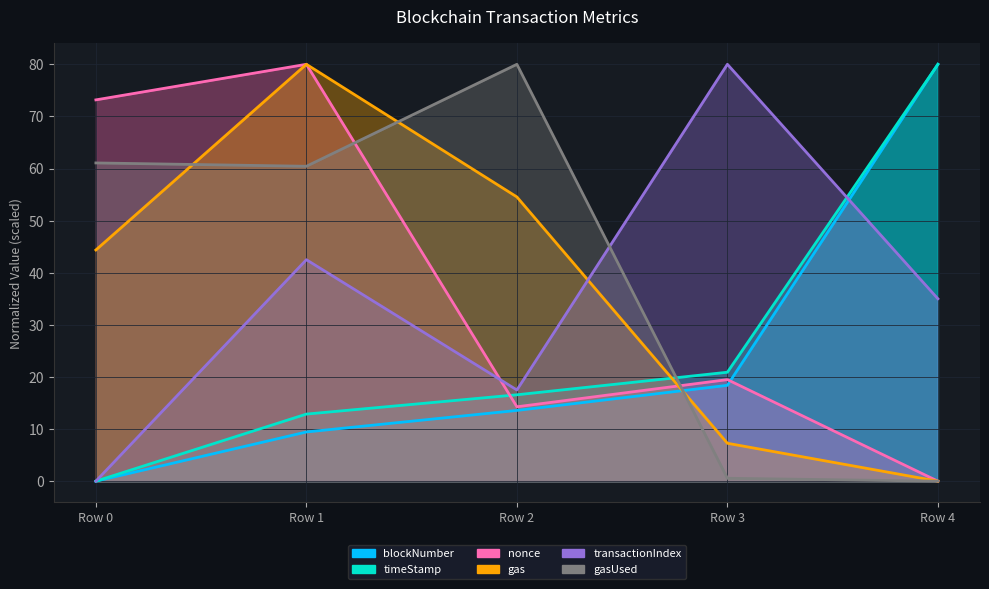

Count the number of categories in the chart.

5